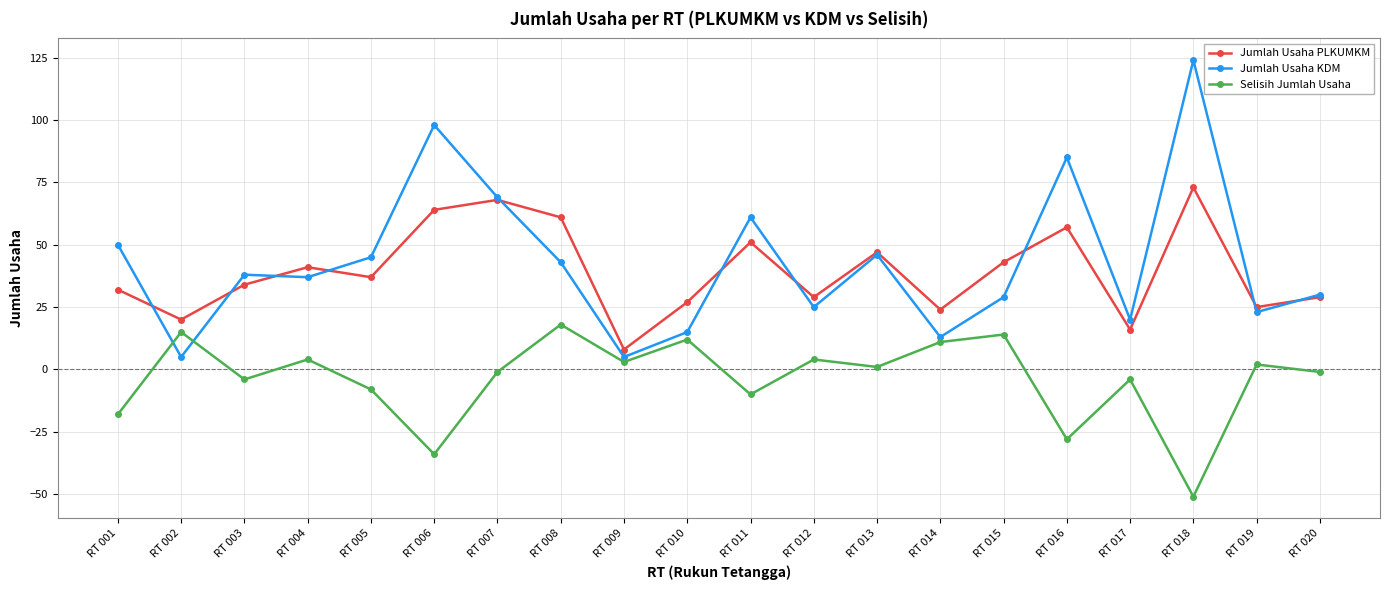

What is the total value across all series at RT 019?

50